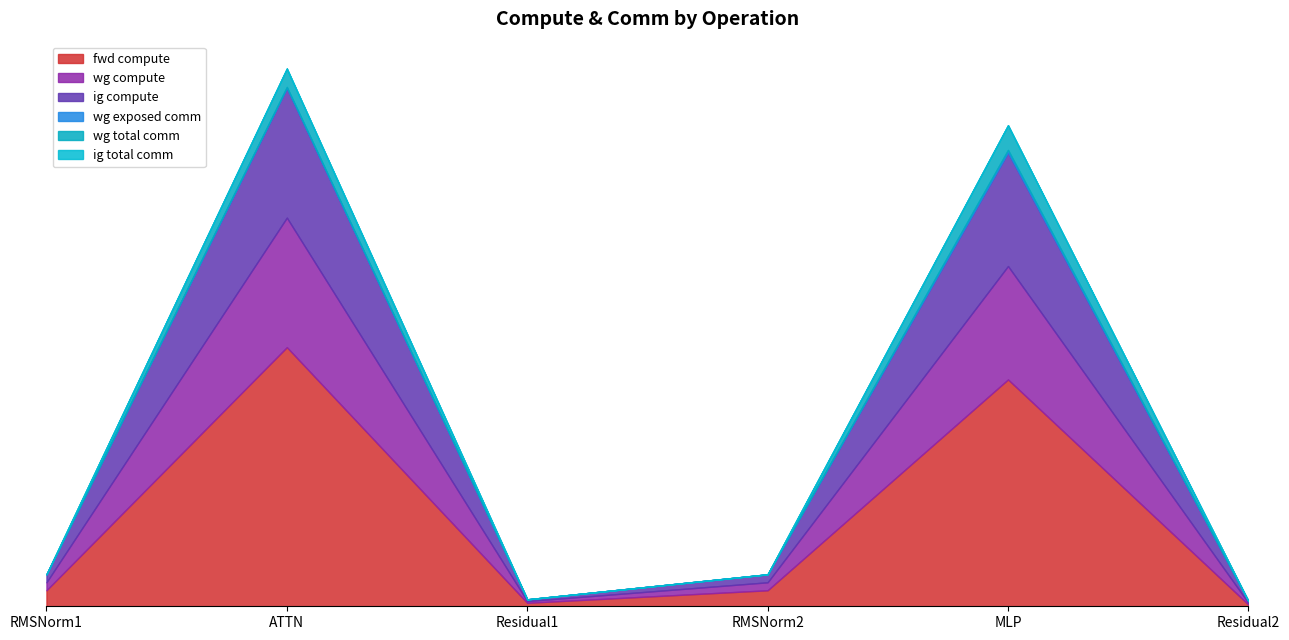

At which category is the sum across all series the highest?

ATTN